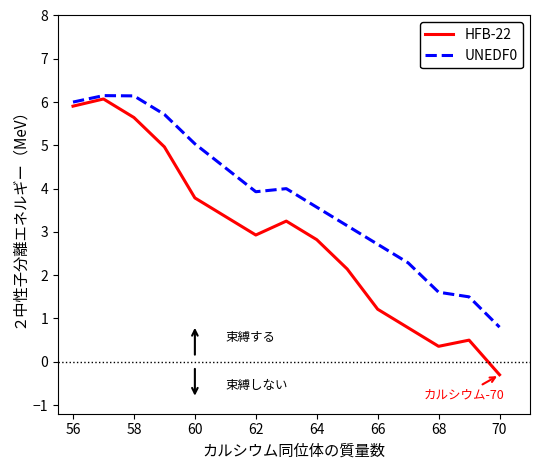

What is the maximum value for HFB-22?

6.1